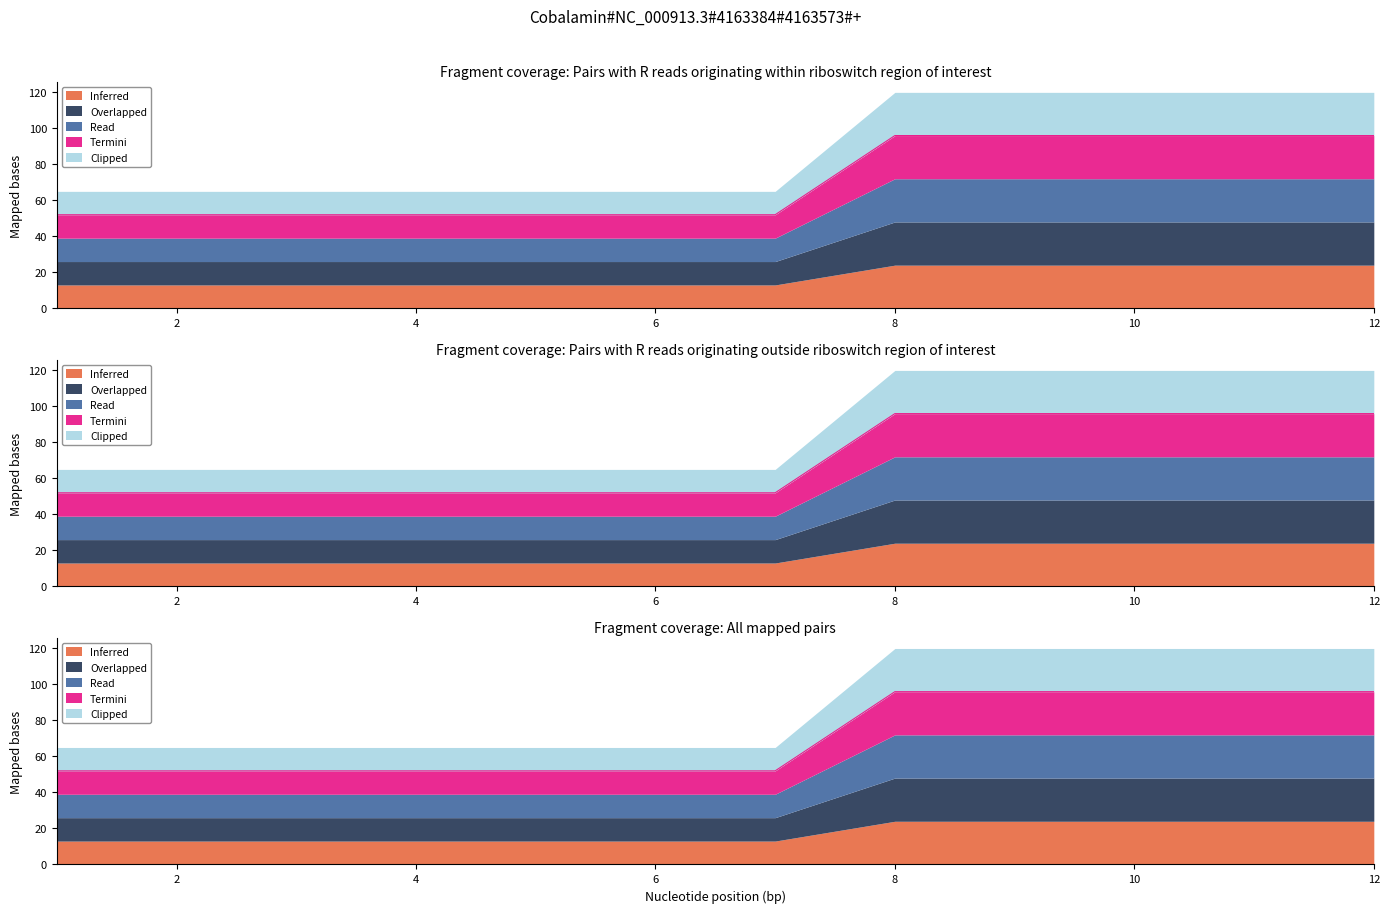

Between 3 and 2, which is larger?

3